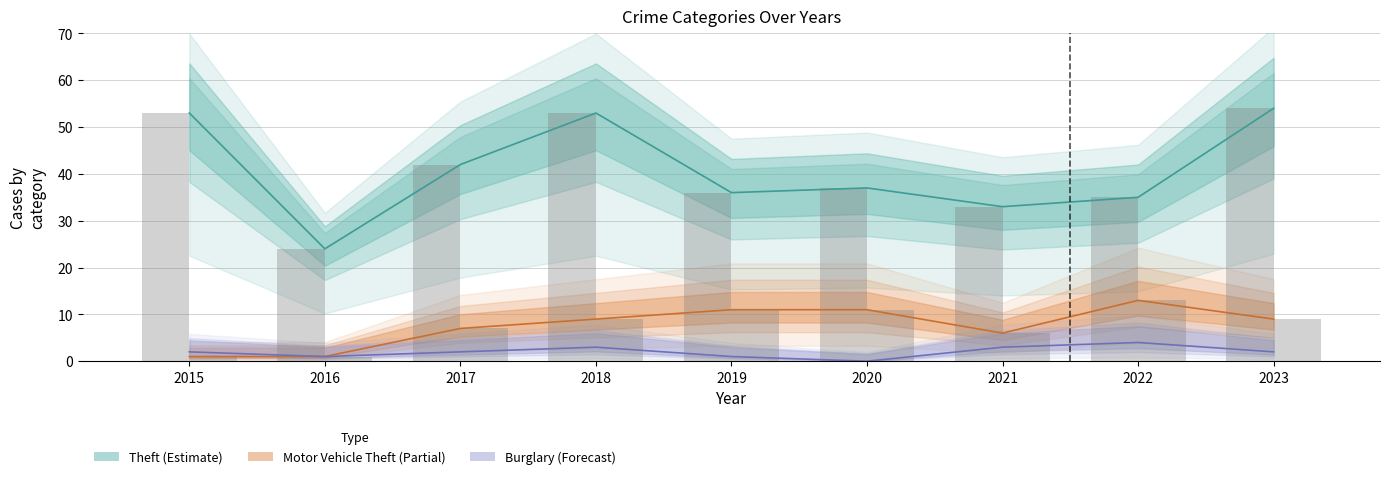

Which series has the largest total across all categories?

Theft